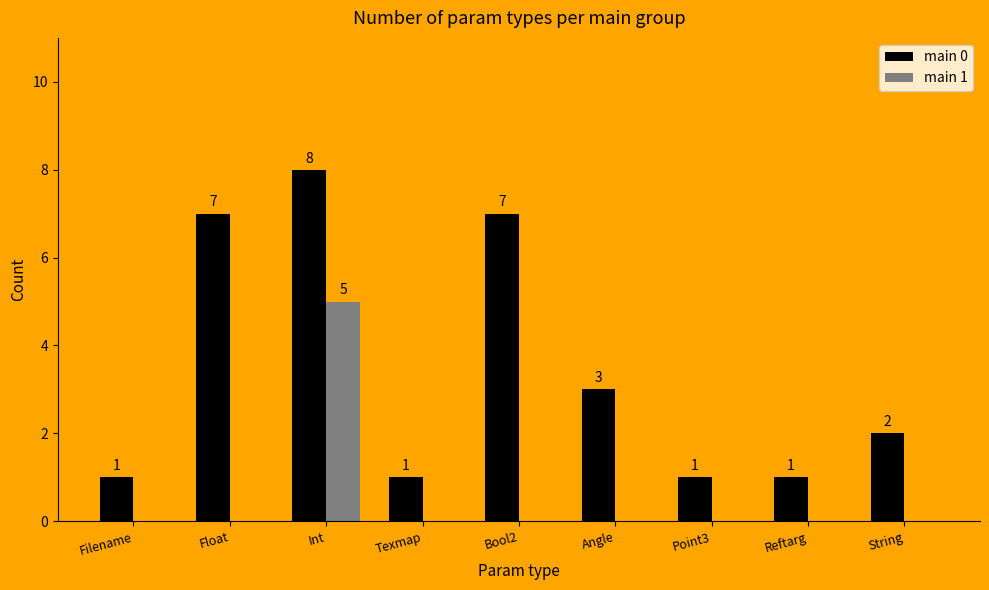

What is the sum of all main 1 values?

5